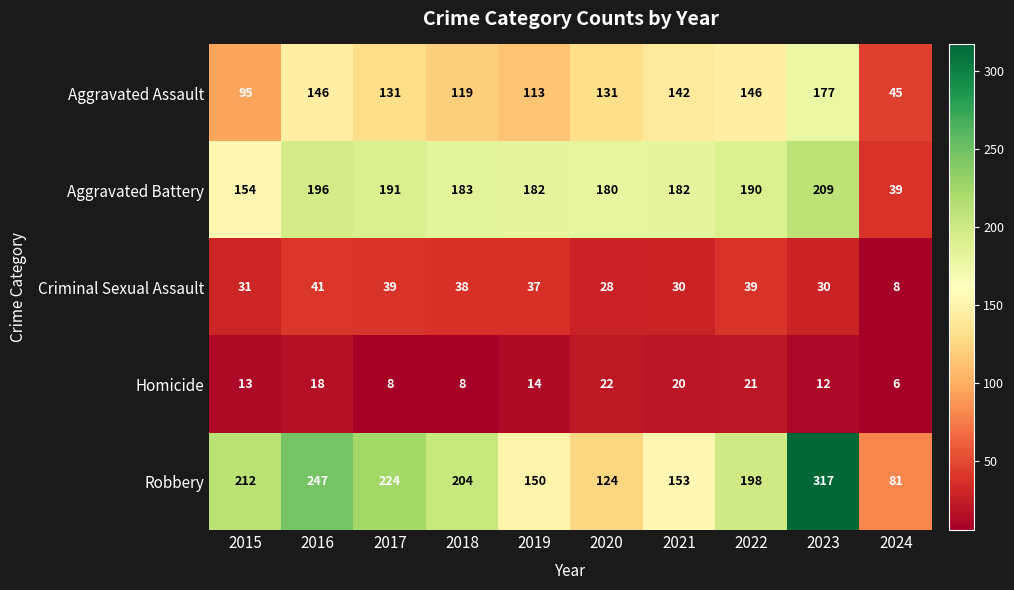

How many distinct data groups are displayed?

5